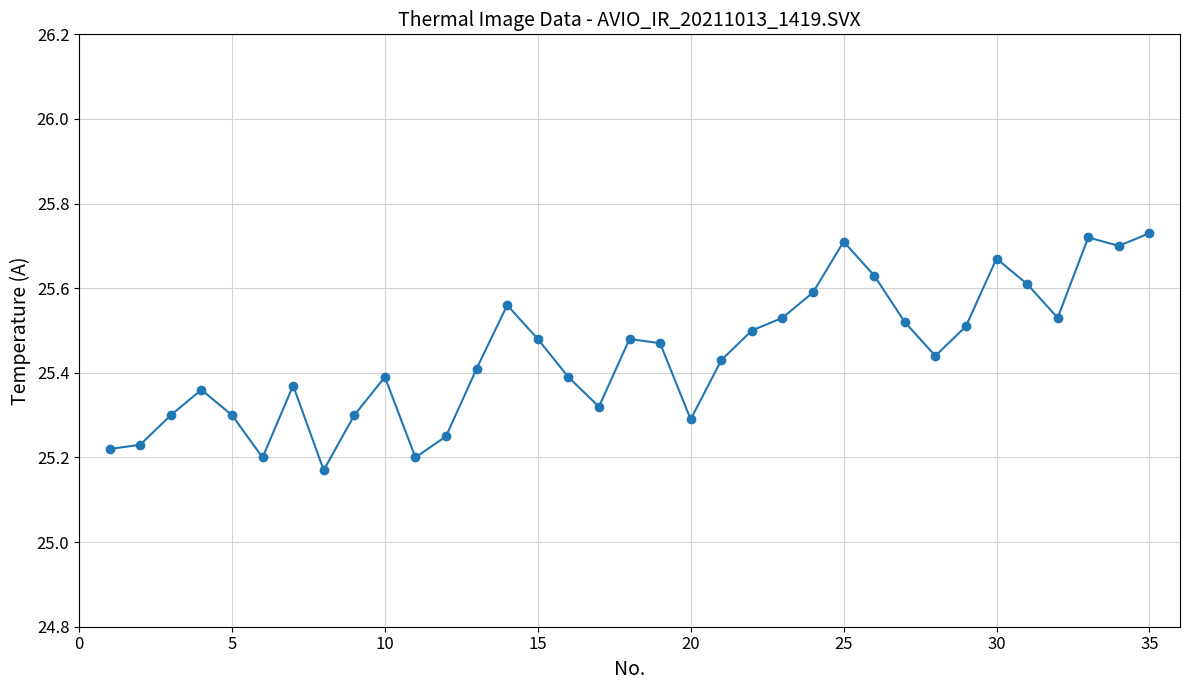

True or false: there are more than 2 points higher than both neighbors.

True